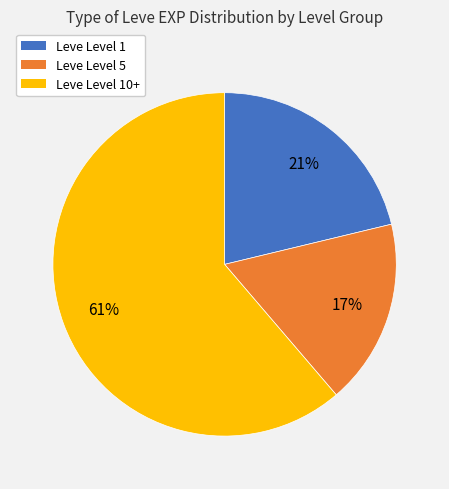

To the nearest percent, what is the average slice percentage?

33%